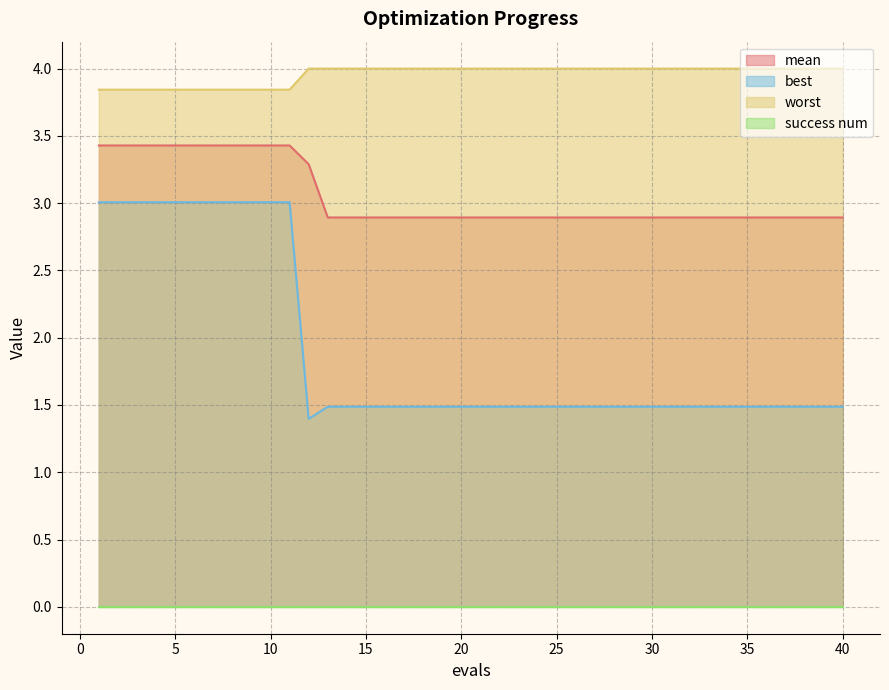

The worst series shows 2.2 at 37. True or false?

False